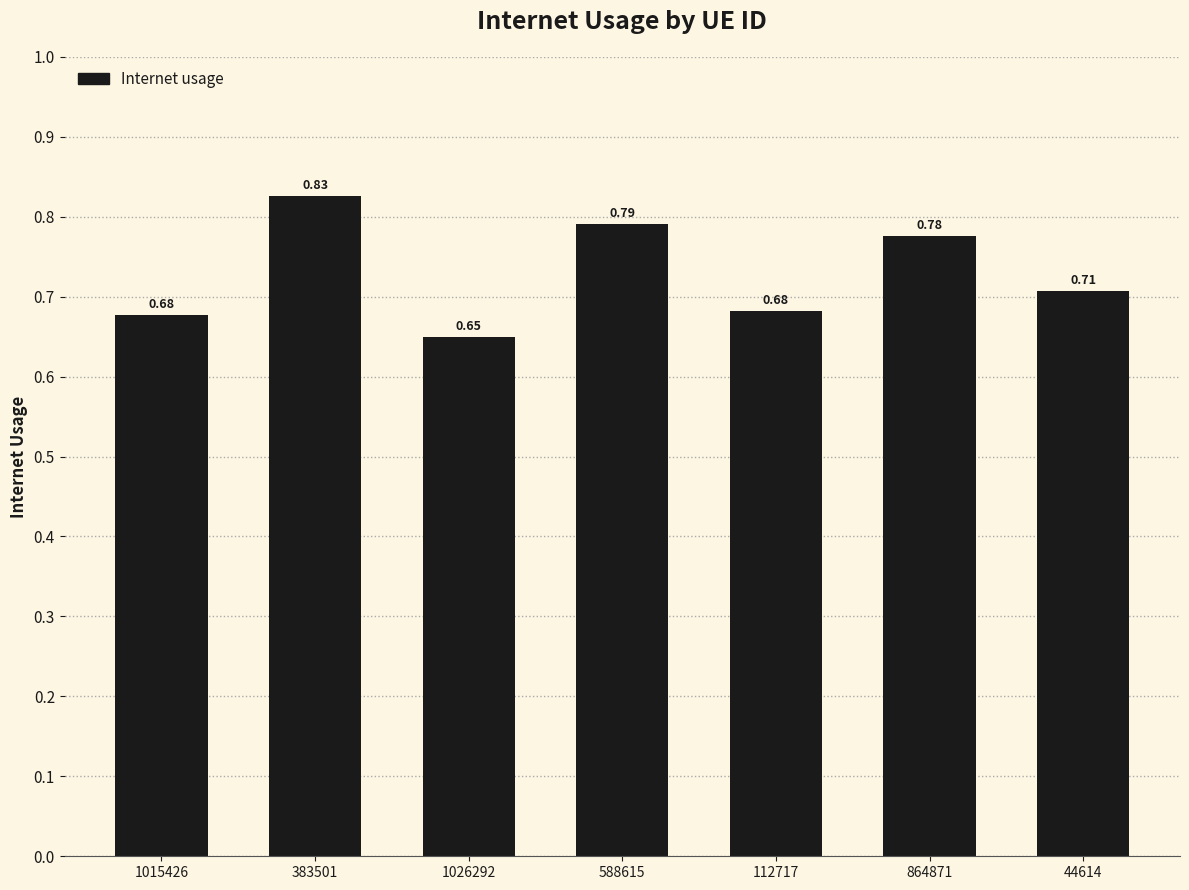

Which category has the lowest value across all series?

1026292